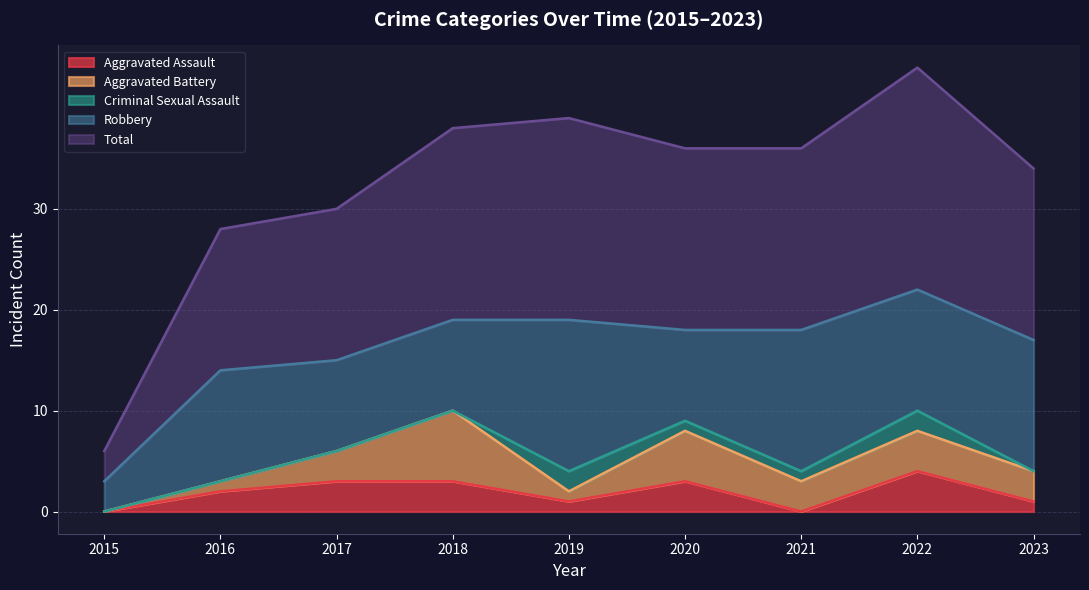

What is the highest value of the Aggravated Assault series?

4